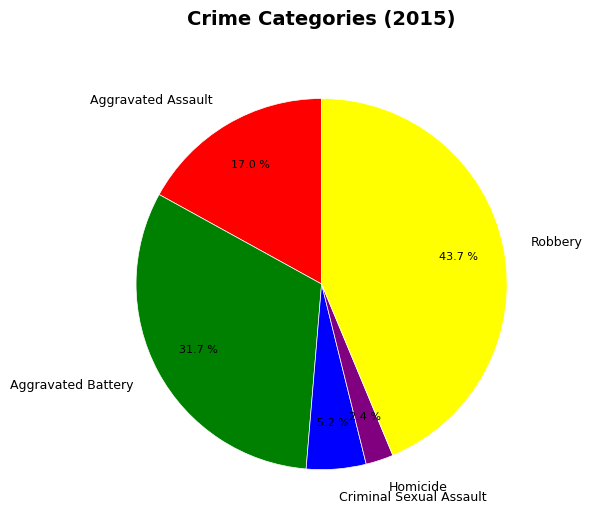

To the nearest percent, what is the difference between the largest and smallest slice percentages?

41%